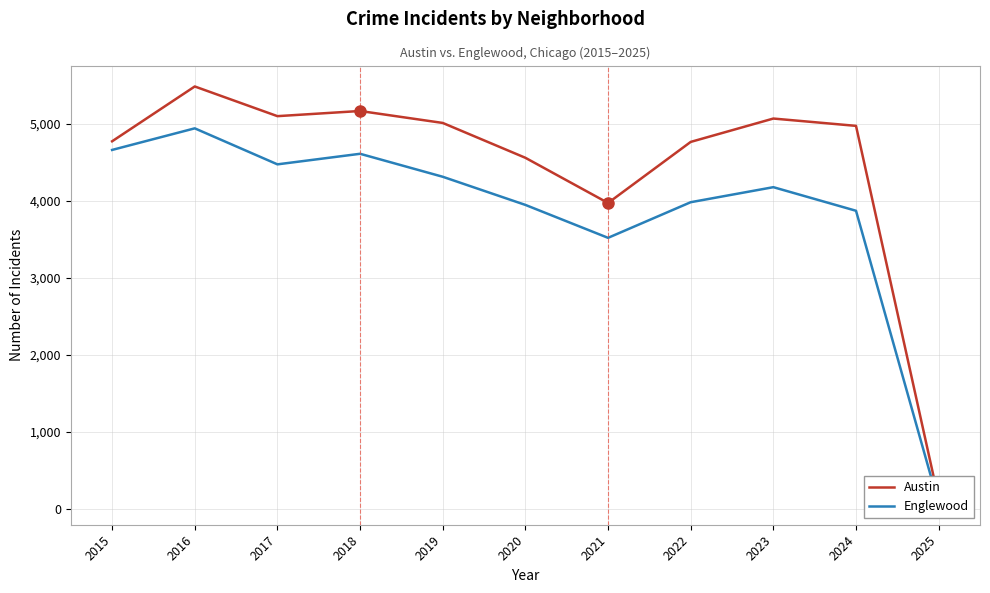

Reading left to right, list all the values displayed in this chart.

Austin: 4770	5481	5096	5163	5008	4556	3970	4762	5065	4970	126
Englewood: 4658	4938	4471	4608	4310	3945	3518	3980	4175	3869	68